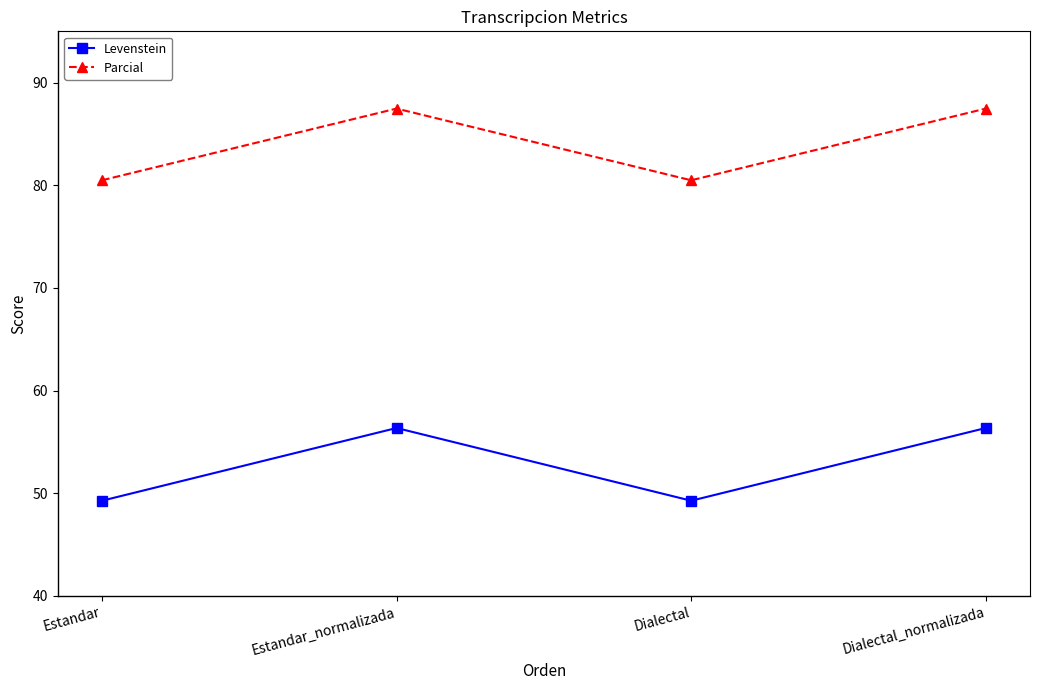

True or false: Parcial and Levenstein intersect in this chart.

False